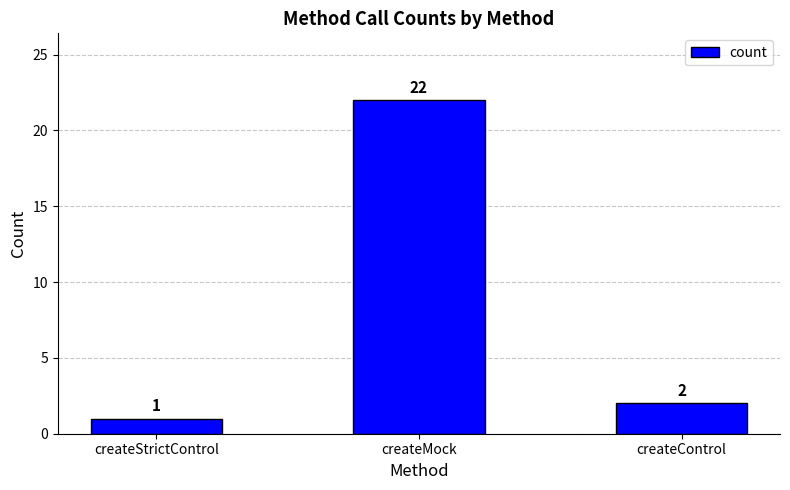

At which label does the data first exceed 2?

createMock